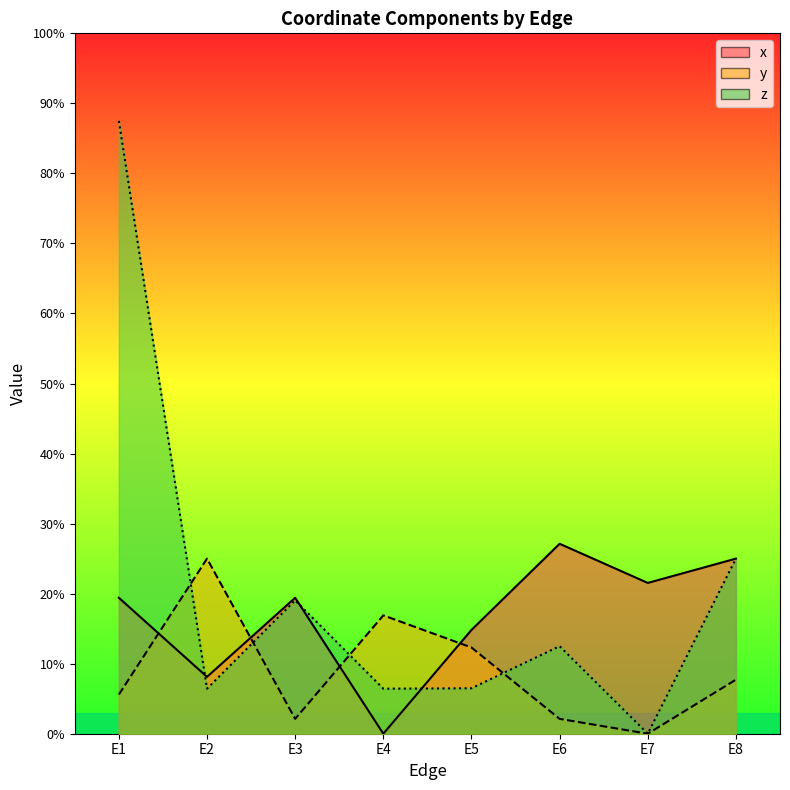

Reading left to right, what are all the values shown in this chart?

x_line: E1=0.2	E2=0.1	E3=0.2	E4=0.0	E5=0.1	E6=0.3	E7=0.2	E8=0.2
y_line: E1=0.1	E2=0.2	E3=0.0	E4=0.2	E5=0.1	E6=0.0	E7=0.0	E8=0.1
z_line: E1=0.9	E2=0.1	E3=0.2	E4=0.1	E5=0.1	E6=0.1	E7=0.0	E8=0.2